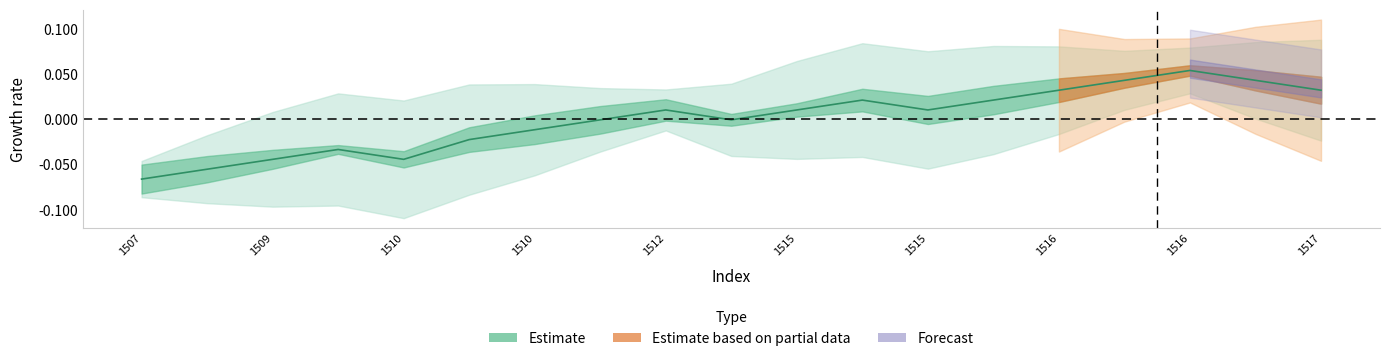

True or false: there are more than 1 points higher than both neighbors.

True